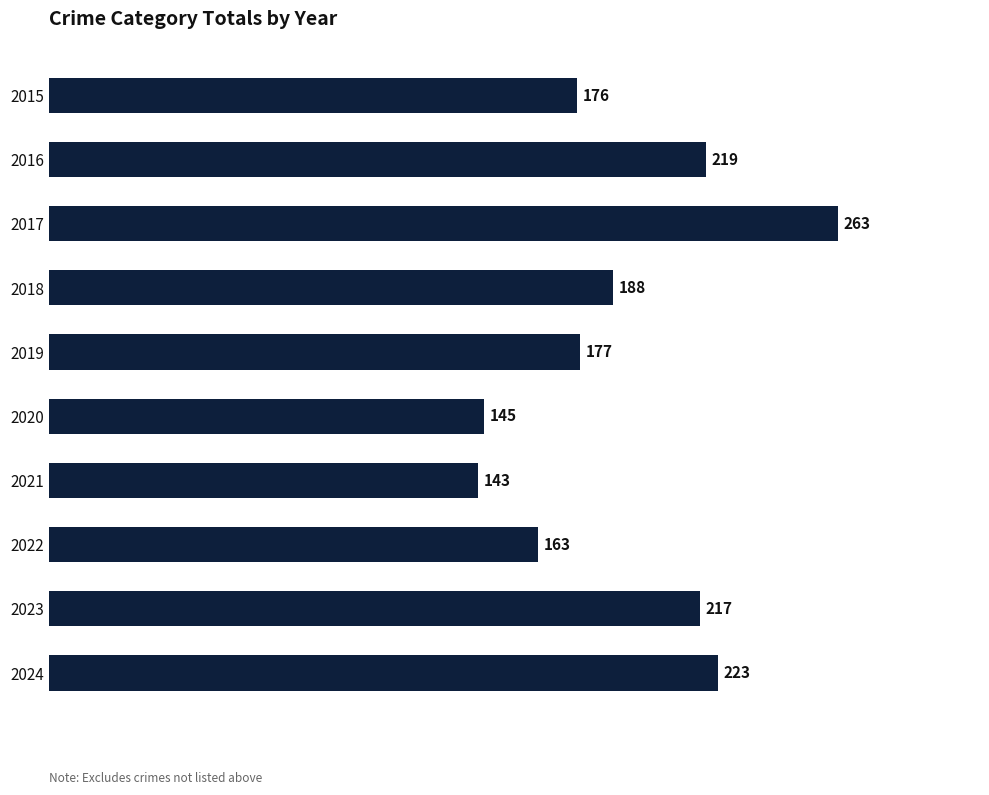

List the labels in order of value, smallest first.

2021, 2020, 2022, 2015, 2019, 2018, 2023, 2016, 2024, 2017